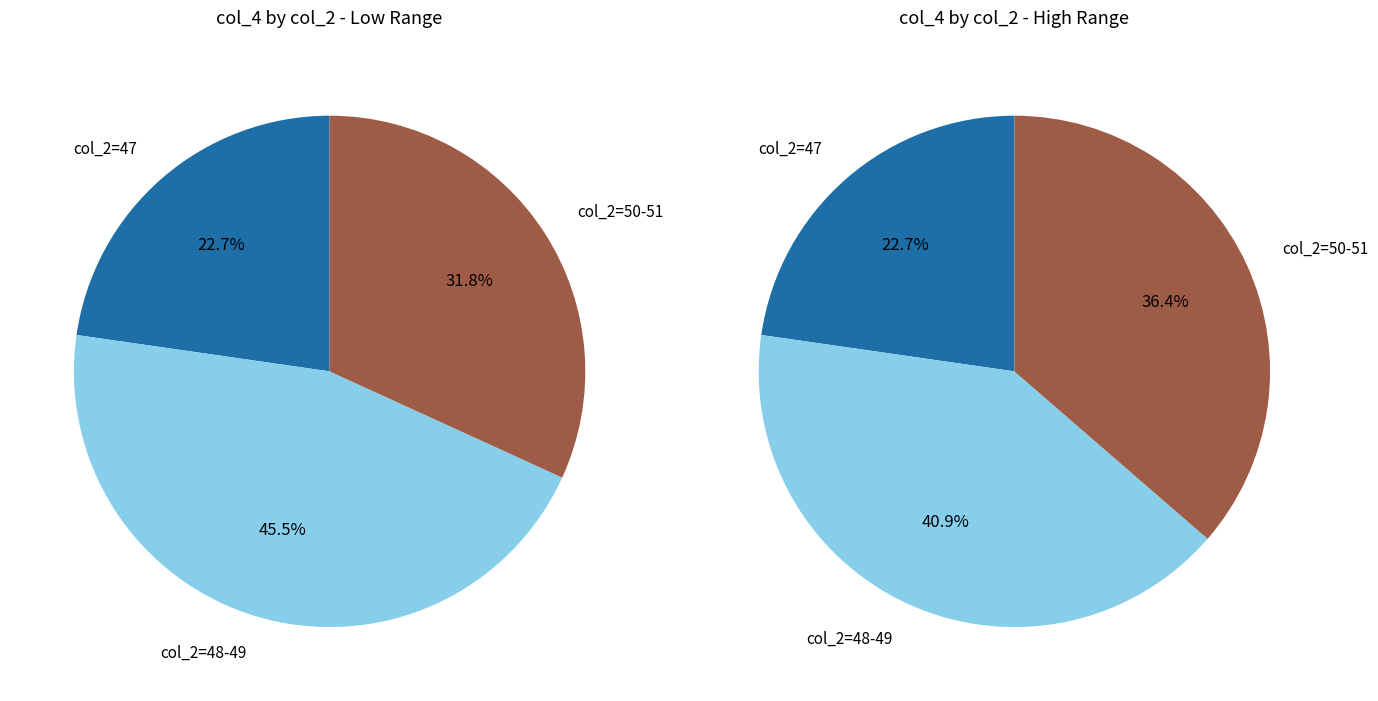

Which category has the smallest portion of the pie?

47